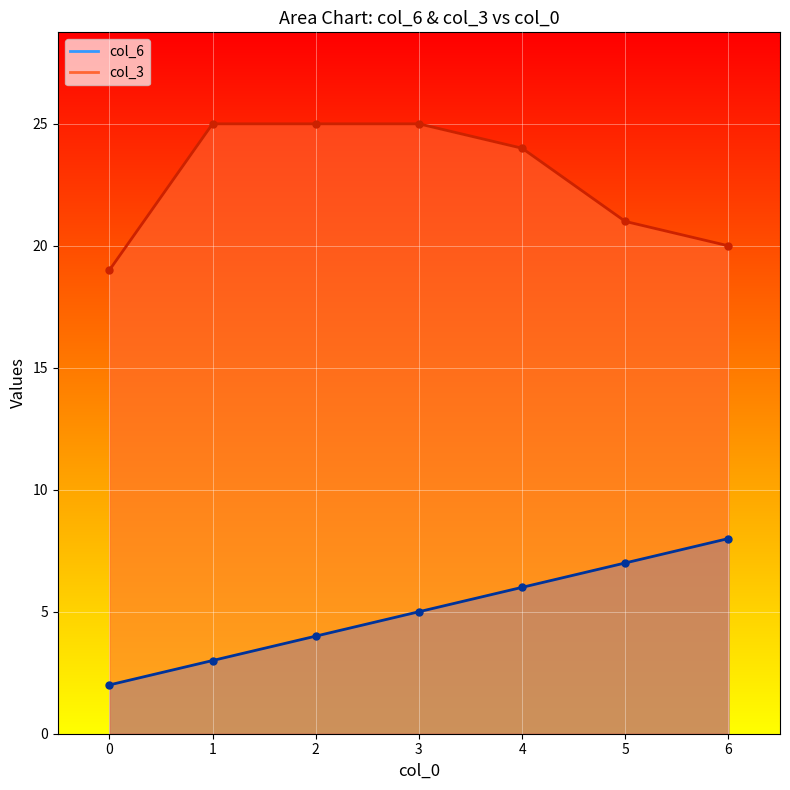

Does the chart display data point markers on the line(s)?

Yes